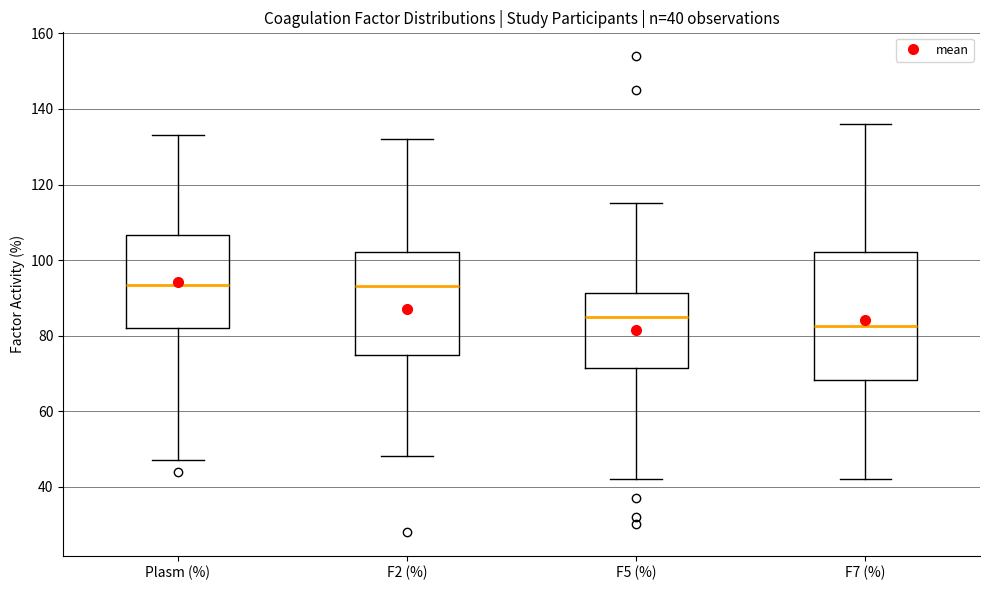

Which box is the tallest, from its lower edge to its upper edge?

F7 (%)